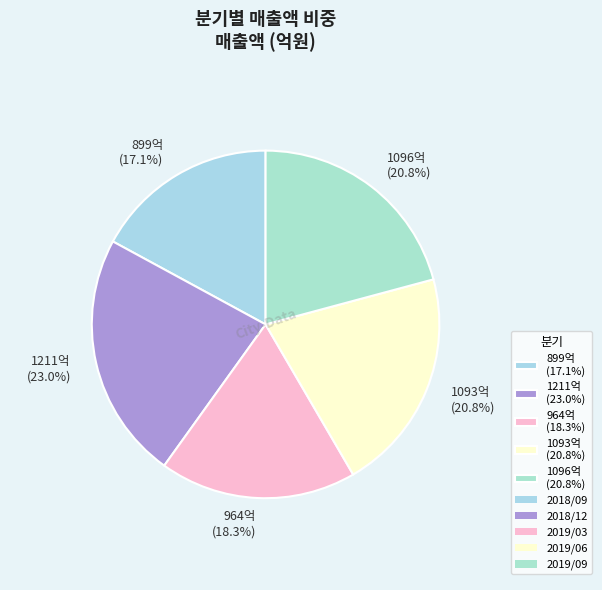

Between 1211억 (23.0%) and 899억 (17.1%), which is larger?

1211억 (23.0%)